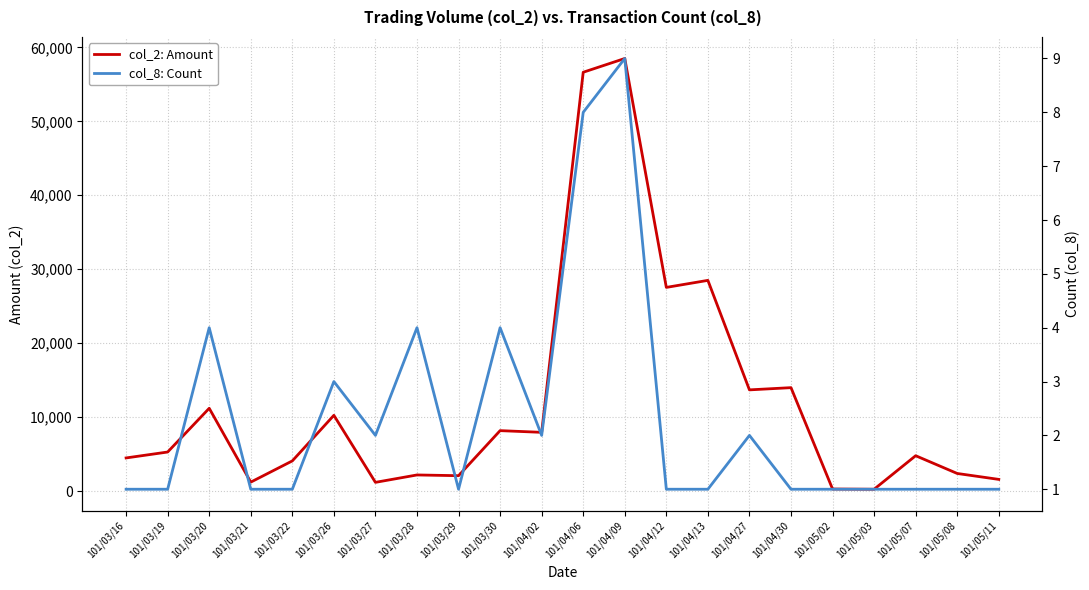

Rank the series by their maximum value, from lowest to highest.

col_8: Count, col_2: Amount